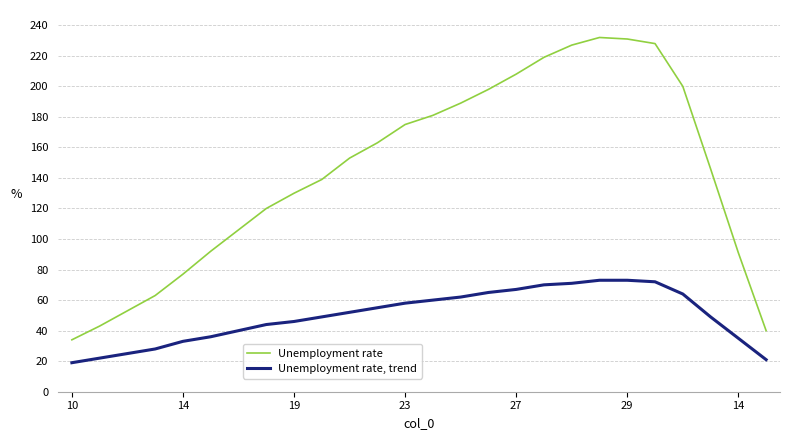

How many lines are shown in the chart?

2